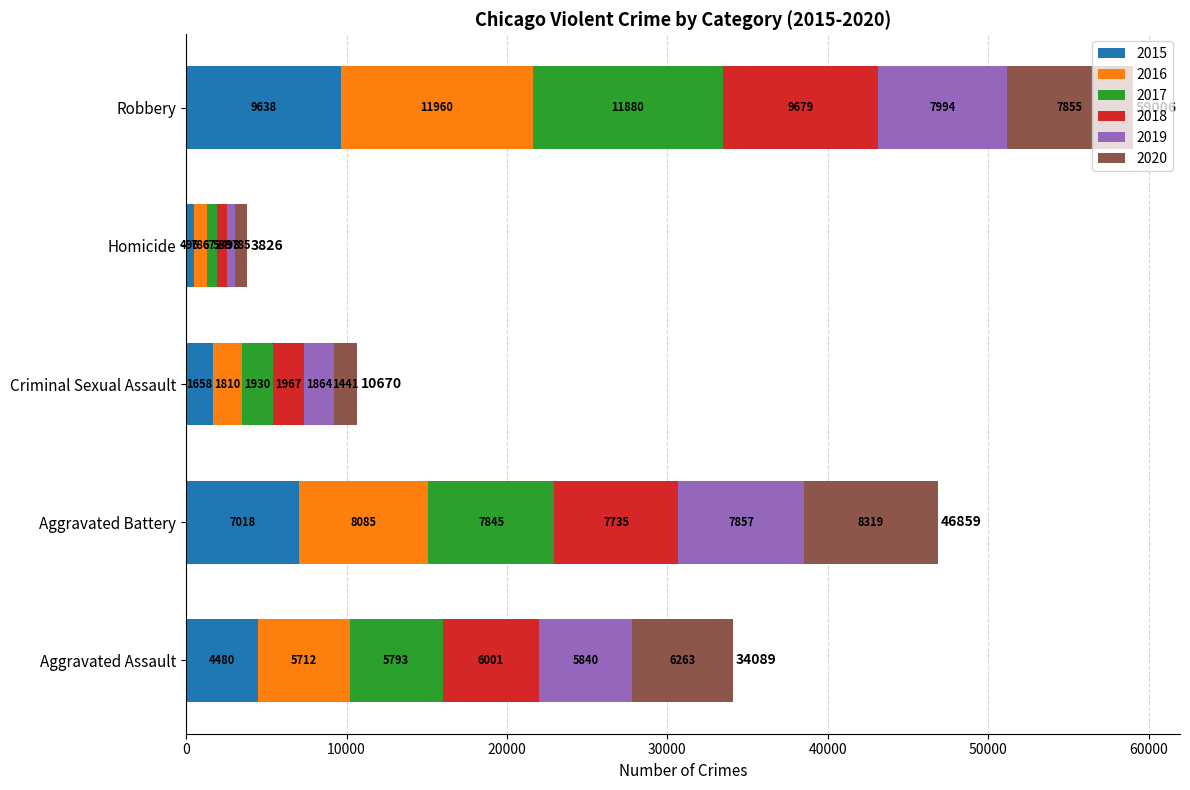

What is the difference between the 2015 values at Aggravated Battery and Aggravated Assault?

2538